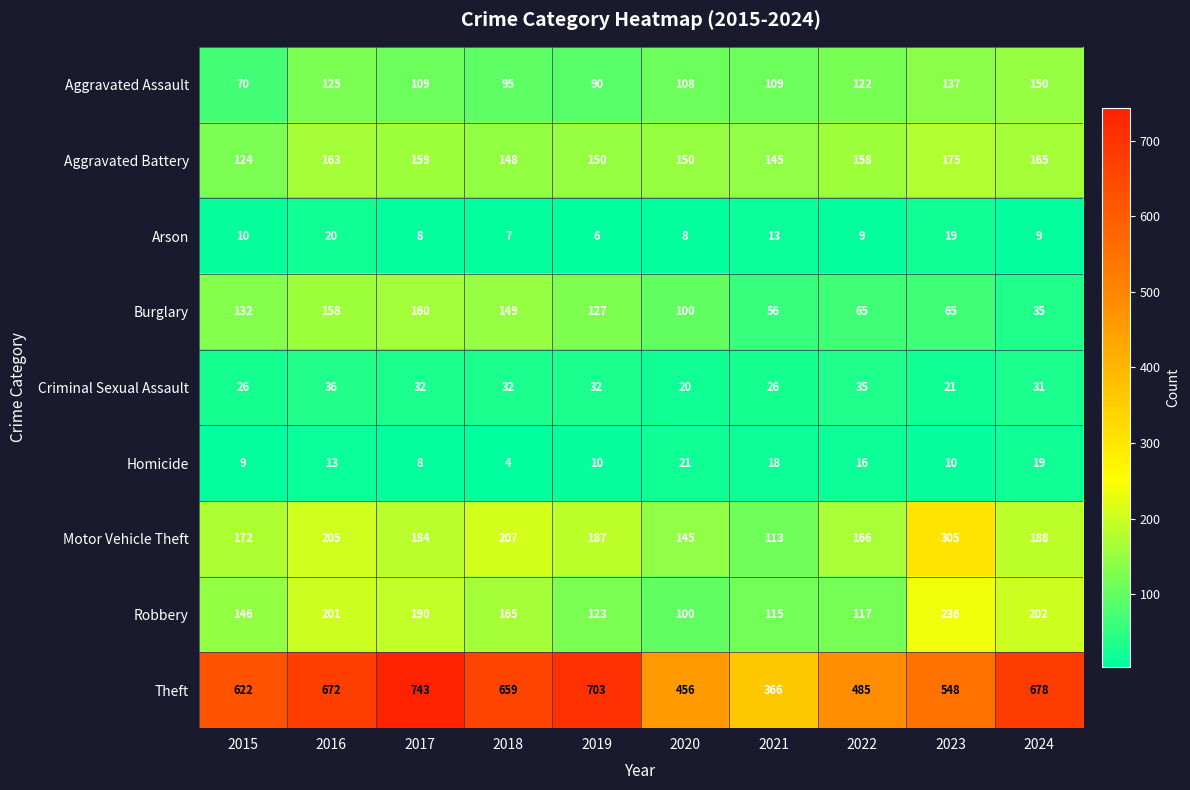

What is the approximate value of Burglary at 2016?

158